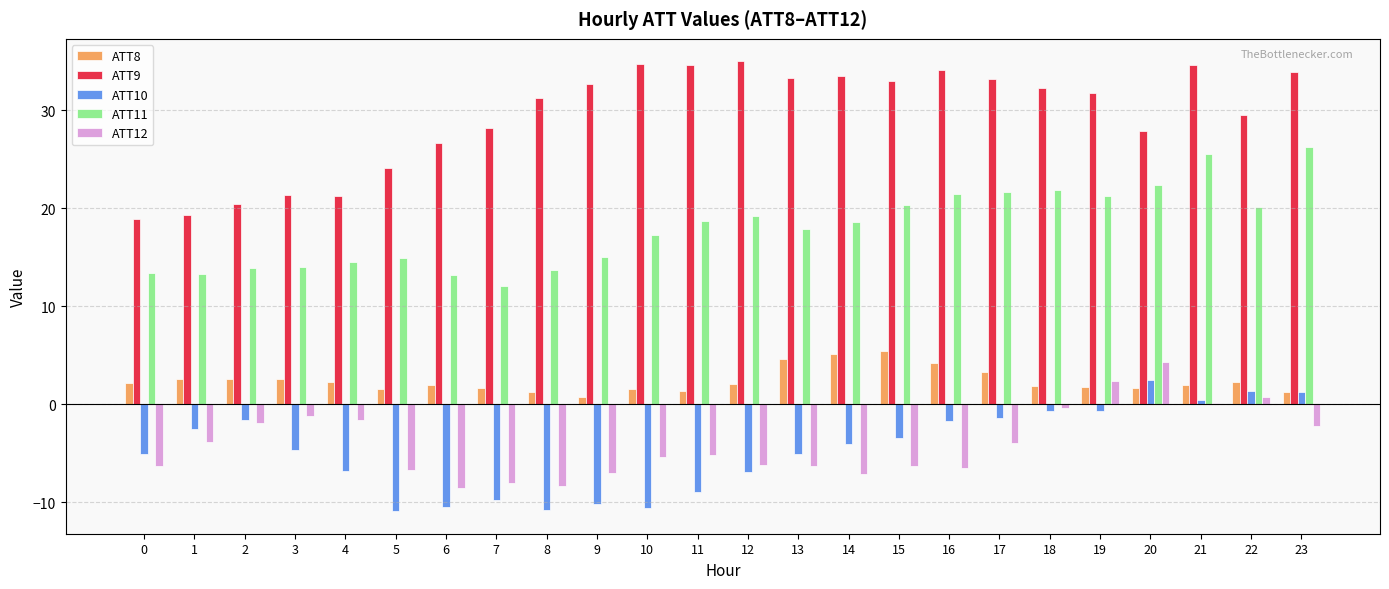

The ATT12 series shows -1.4 at 10. True or false?

False